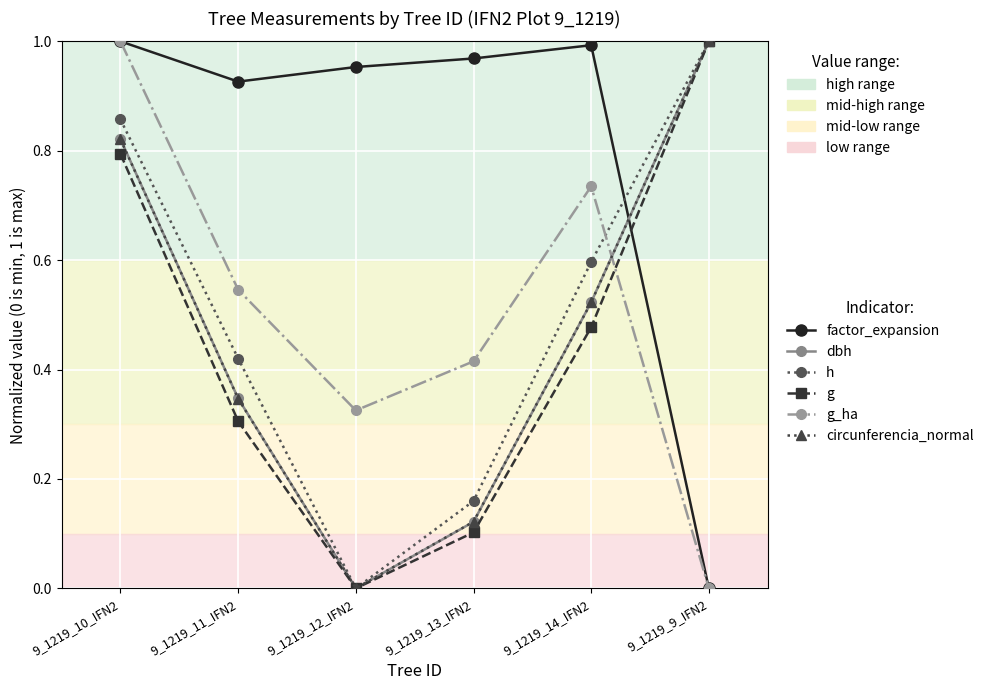

The value of dbh at 9_1219_11_IFN2 is 0.5. True or false?

False